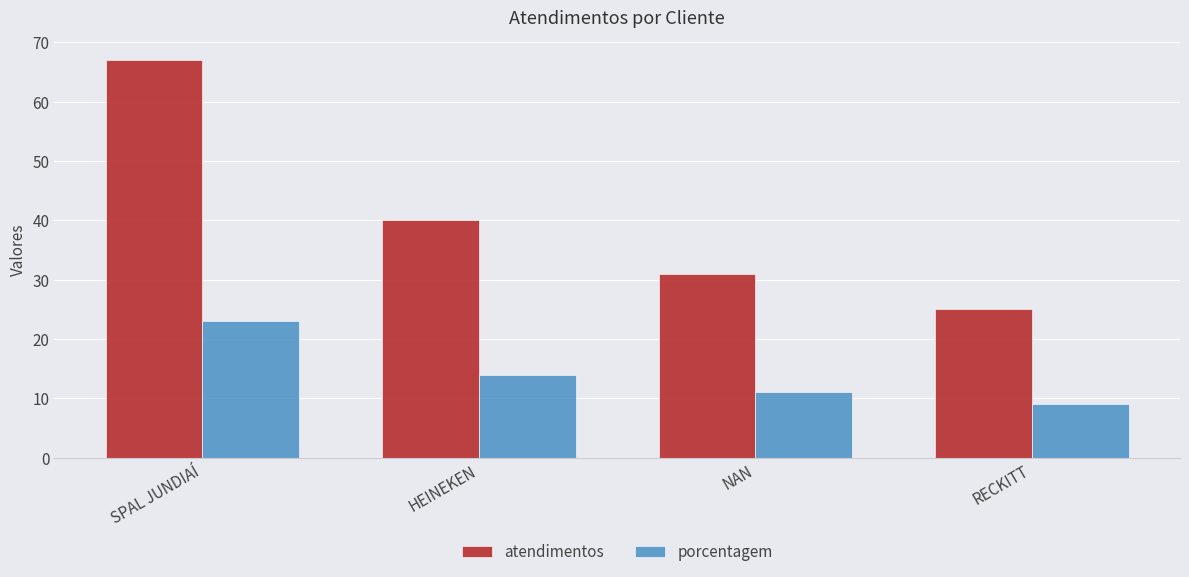

Where does the porcentagem series first go above 14?

SPAL JUNDIAÍ